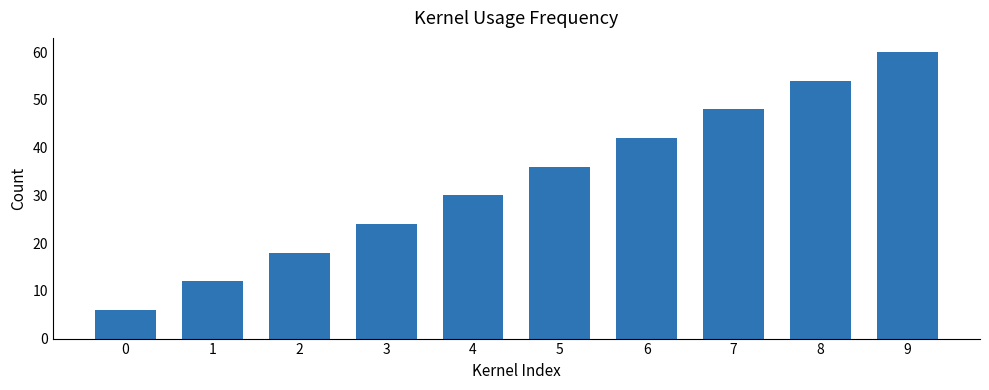

What is the approximate value at 1?

12